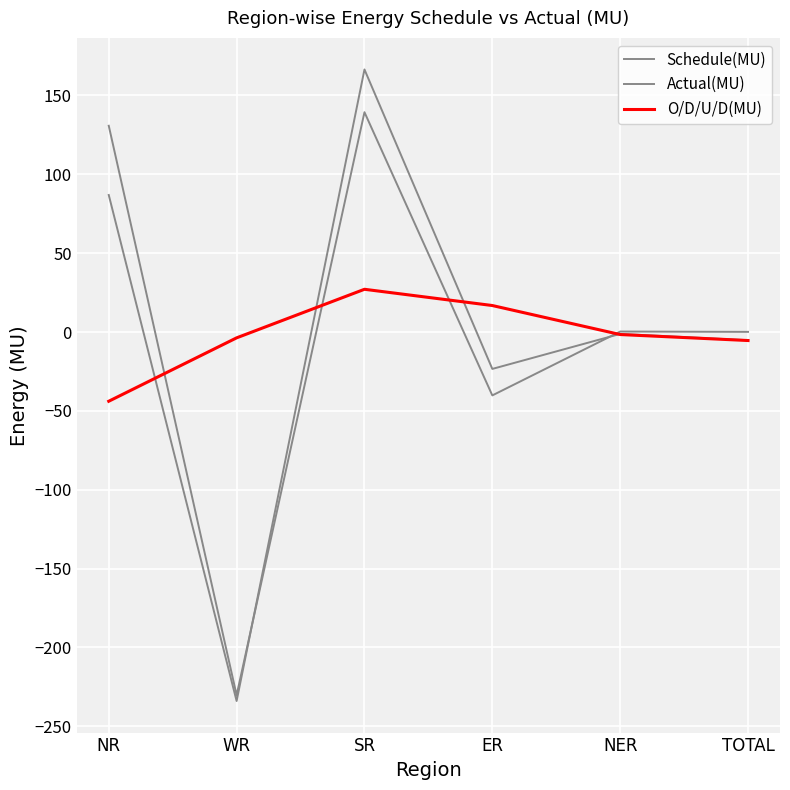

How many lines are shown in the chart?

3